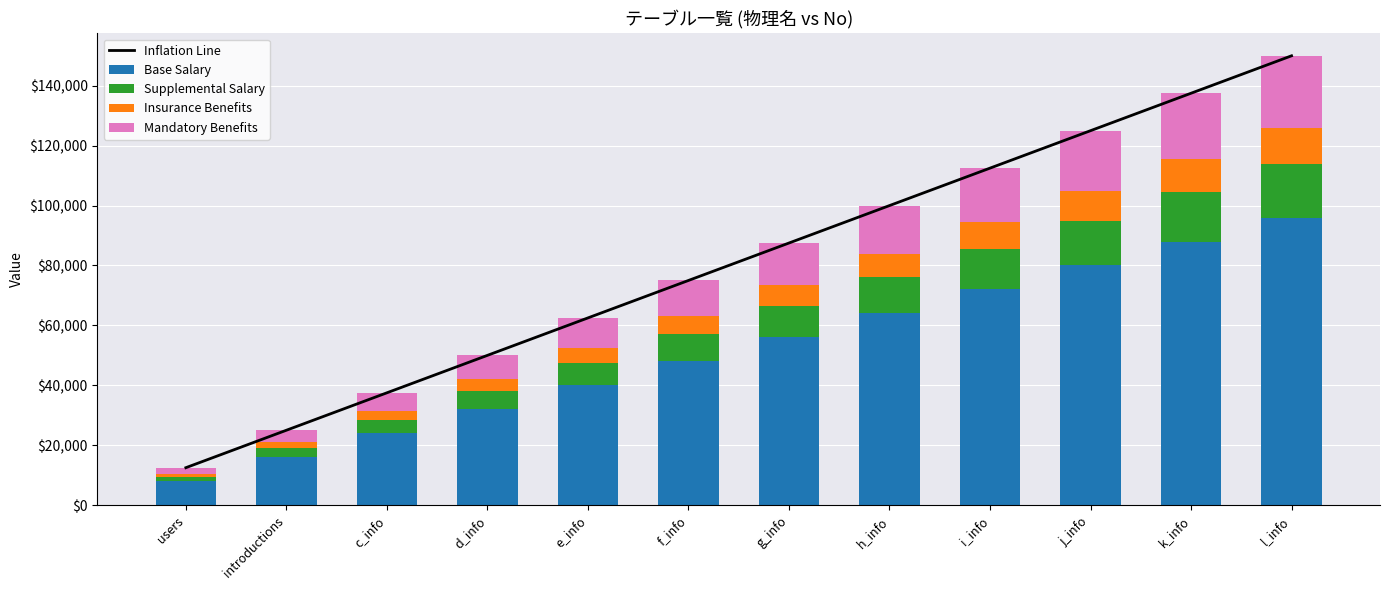

Rank the categories by Insurance Benefits value from lowest to highest.

users, introductions, c_info, d_info, e_info, f_info, g_info, h_info, i_info, j_info, k_info, l_info